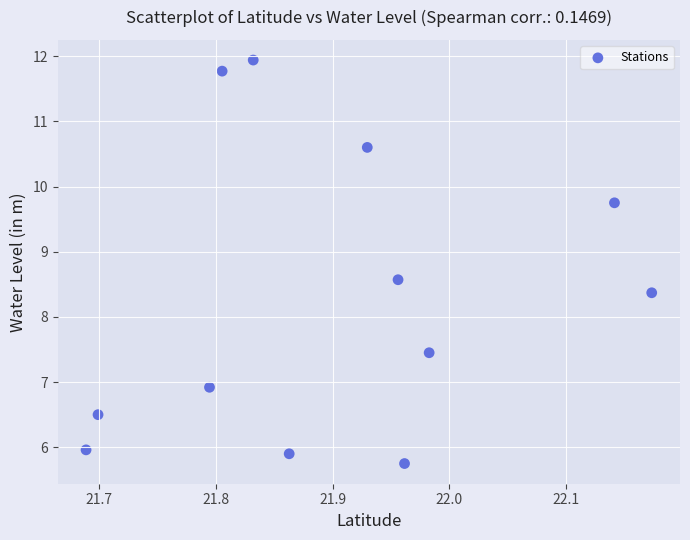

What Y value in the scatter plot is closest to 8?

8.4